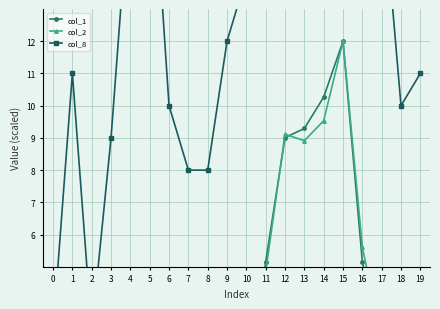

Reading left to right, what are all the values shown in this chart?

col_1: 0=0.2	1=1.1	2=0.1	3=1.6	4=1.9	5=1.2	6=1.0	7=1.3	8=0.2	9=0.5	10=0.6	11=5.2	12=9.0	13=9.3	14=10.3	15=12.0	16=5.2	17=2.7	18=1.7	19=0.8
col_2: 0=0.2	1=1.4	2=0.1	3=2.2	4=2.9	5=1.4	6=1.2	7=1.7	8=0.2	9=0.4	10=0.6	11=4.8	12=9.1	13=8.9	14=9.5	15=12.0	16=5.6	17=2.8	18=1.7	19=0.8
col_8: 0=3.0	1=11.0	2=3.0	3=9.0	4=17.0	5=19.0	6=10.0	7=8.0	8=8.0	9=12.0	10=14.0	11=17.0	12=24.0	13=23.0	14=24.0	15=34.0	16=15.0	17=17.0	18=10.0	19=11.0